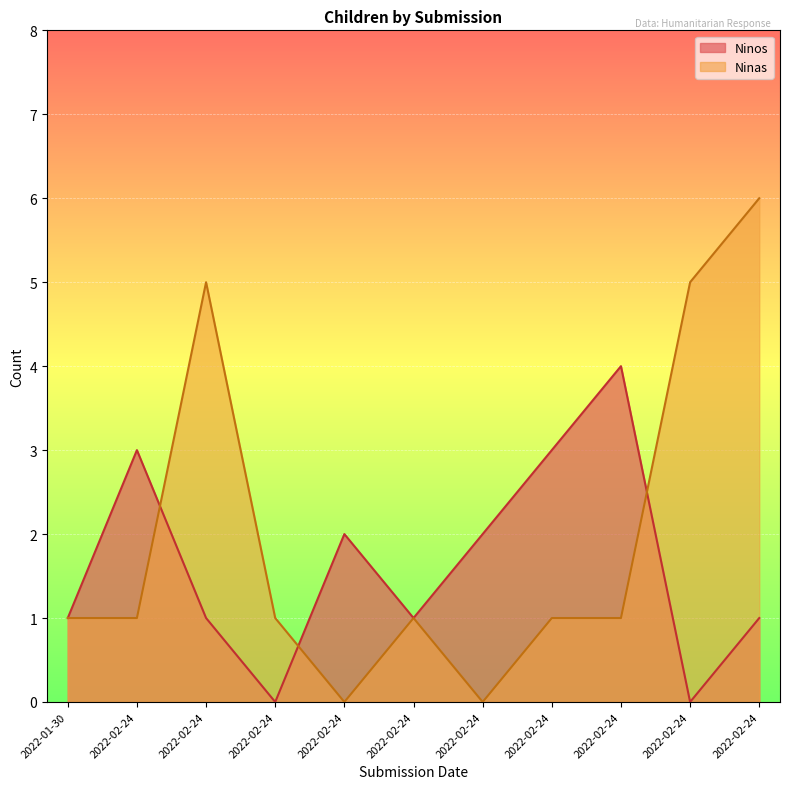

Does the chart display data point markers on the line(s)?

No